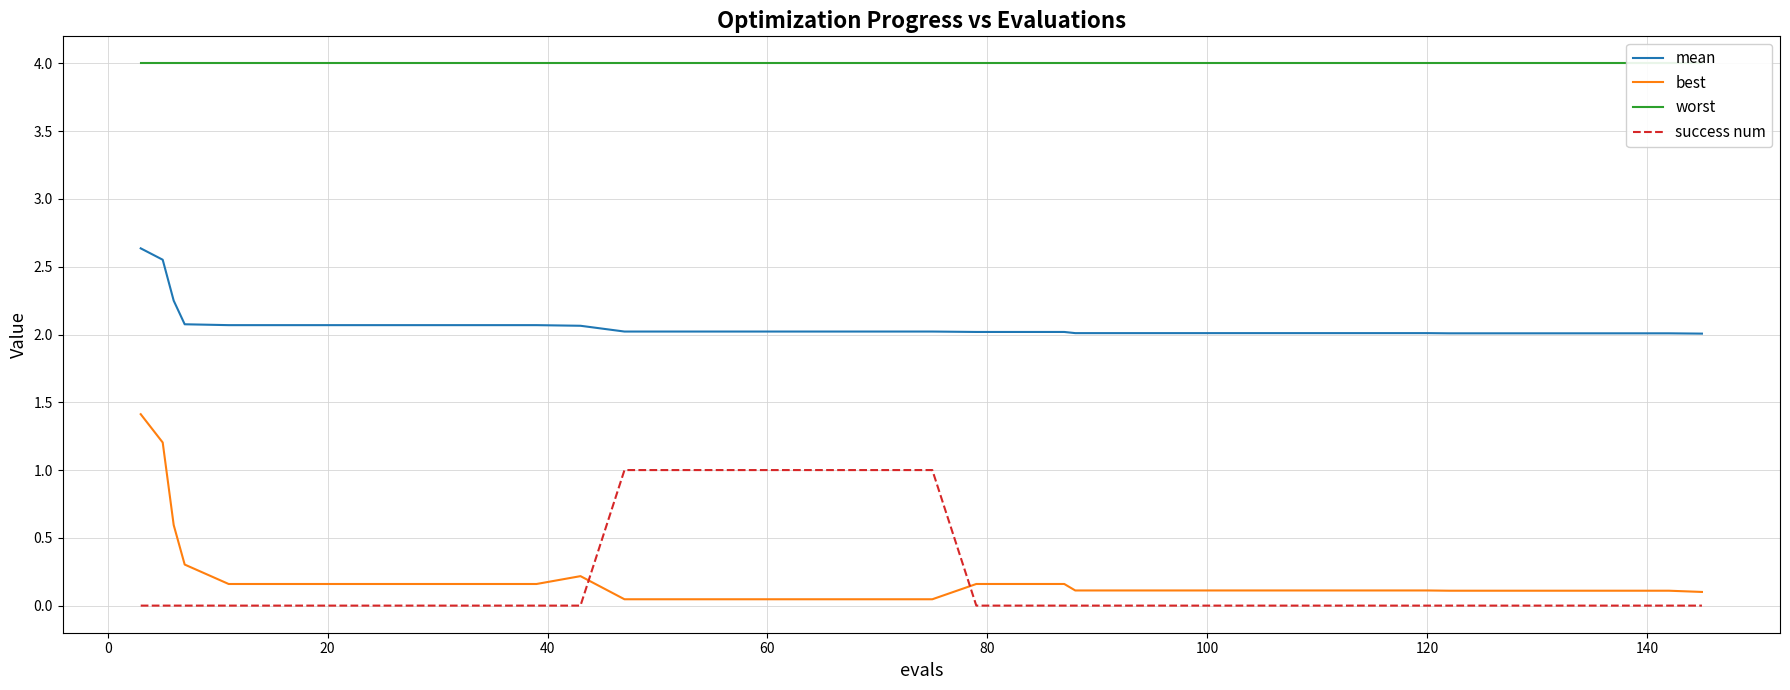

What are all the series names shown in the legend?

mean, best, worst, success num